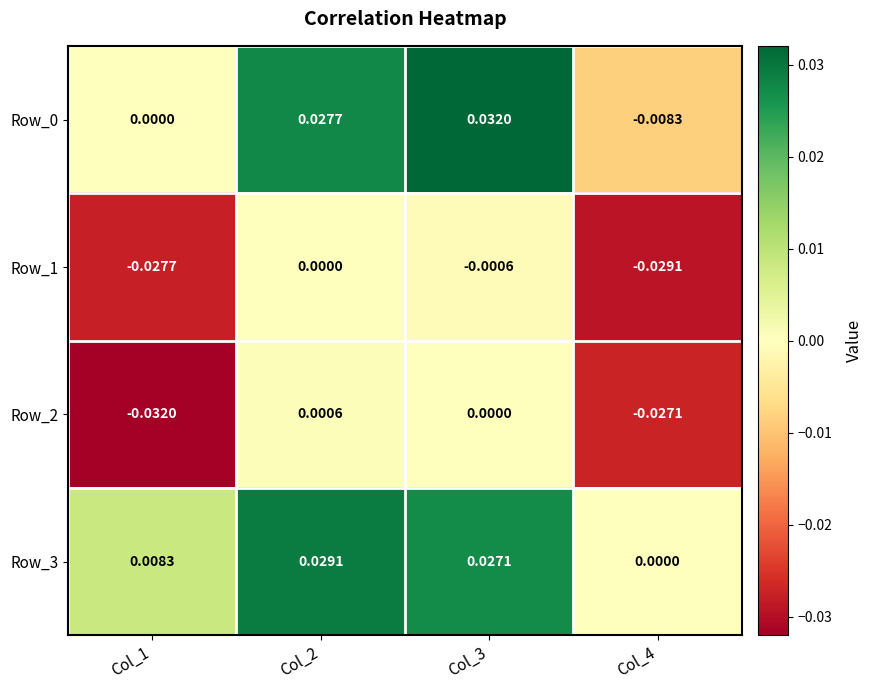

Is the value of Row_2 at Col_1 greater than the value of Row_0 at Col_4?

No